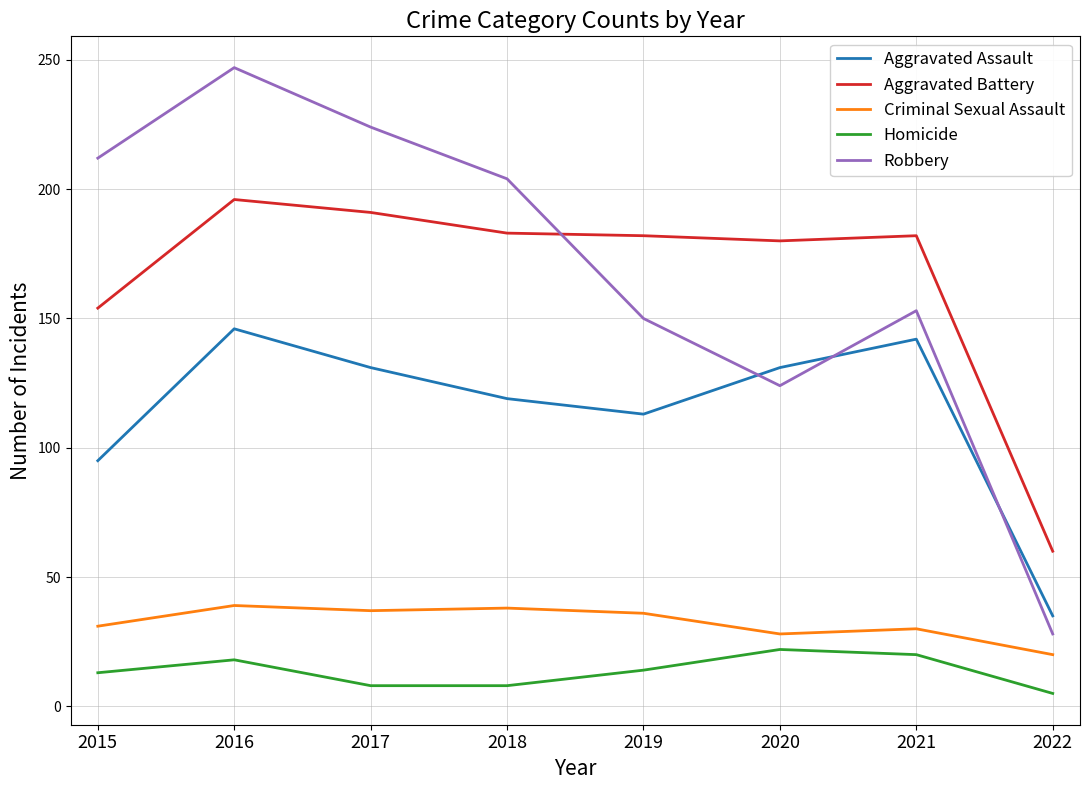

Rank the series at 2016 from lowest to highest value.

Homicide, Criminal Sexual Assault, Aggravated Assault, Aggravated Battery, Robbery